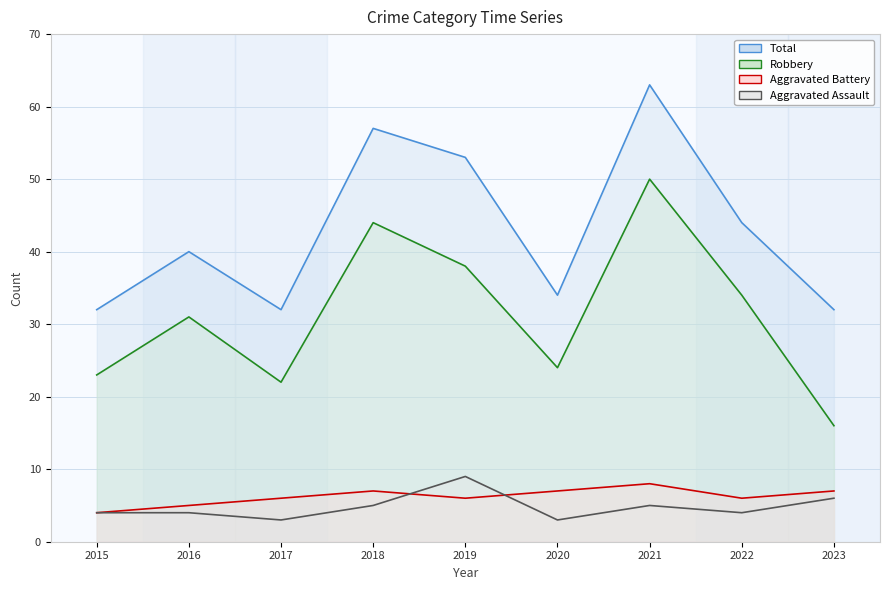

How many values in the Total series exceed 40?

4